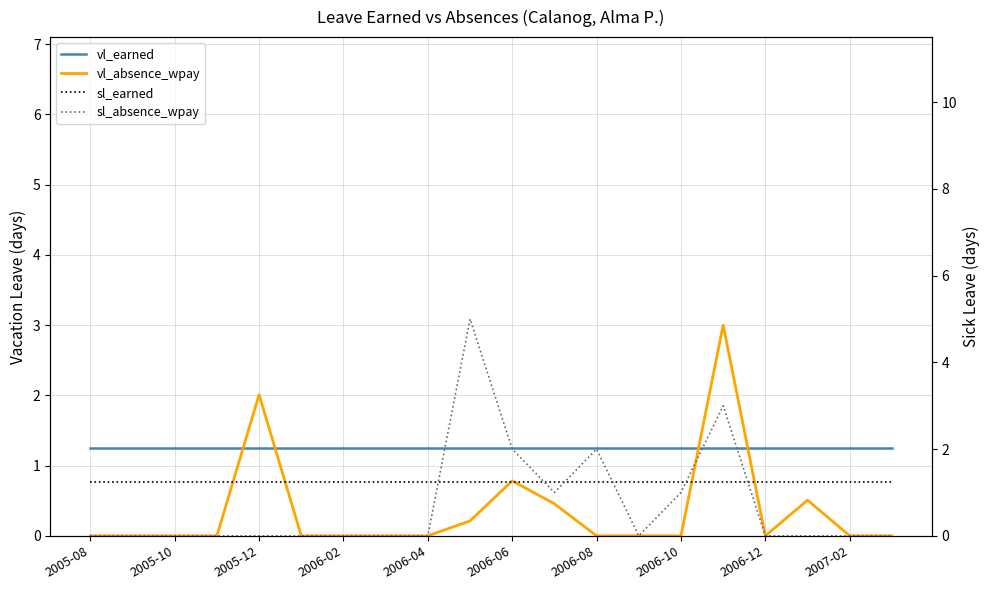

True or false: sl_earned and vl_earned intersect in this chart.

False